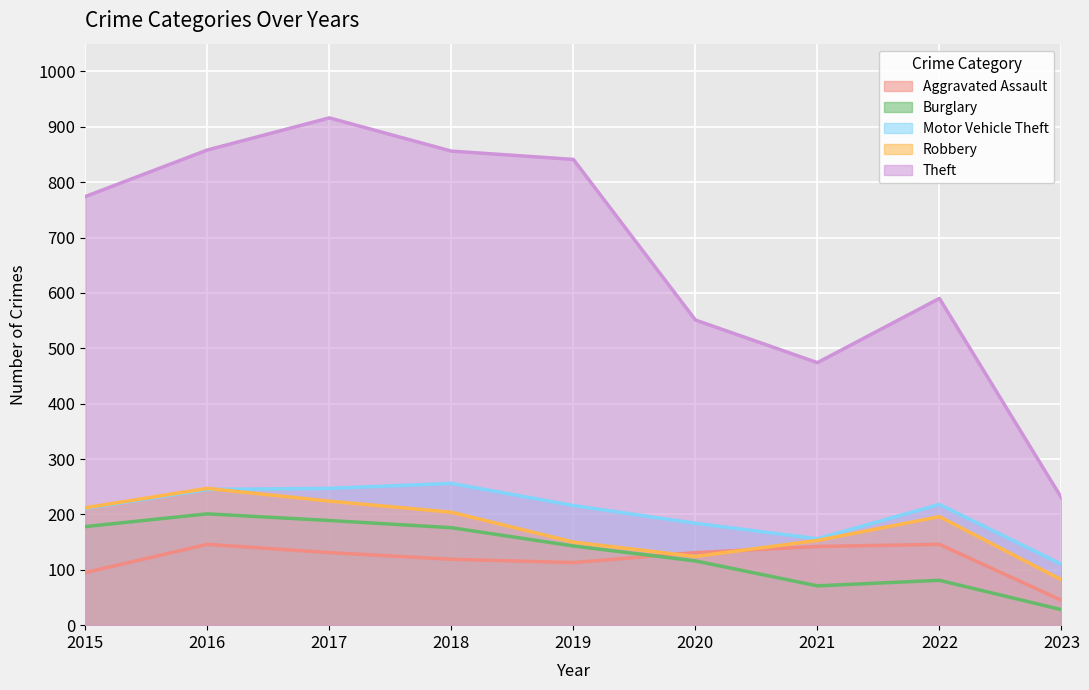

The Robbery series shows 124 at 2020. True or false?

True